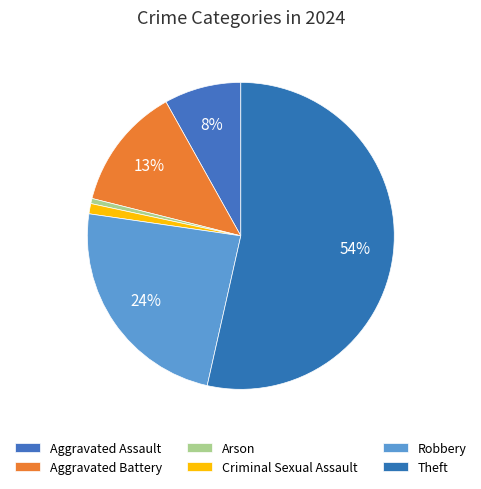

How many segments does this pie chart have?

6